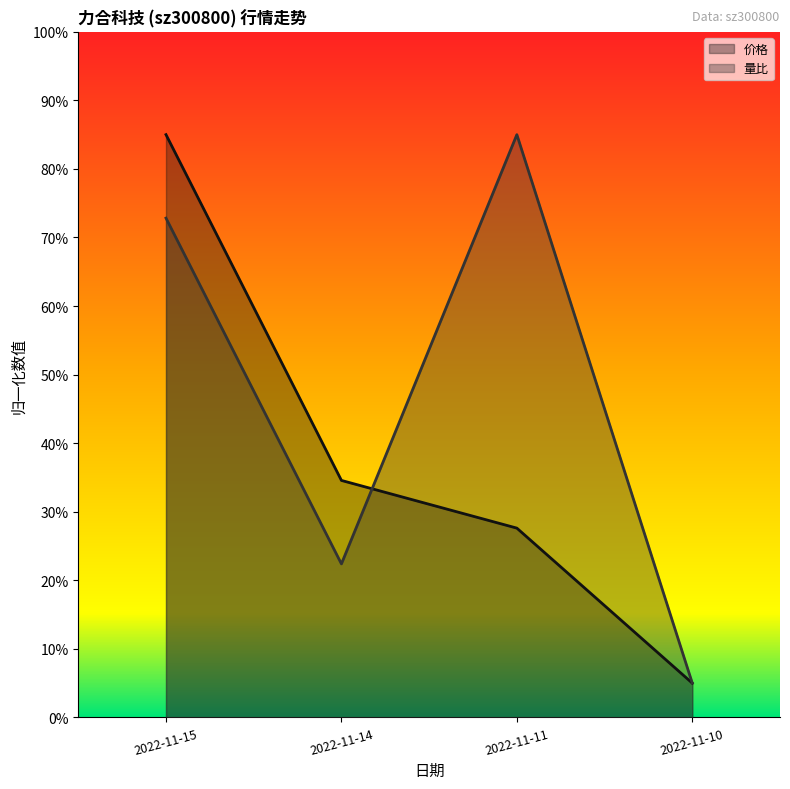

Where is the first local minimum for 量比?

2022-11-14